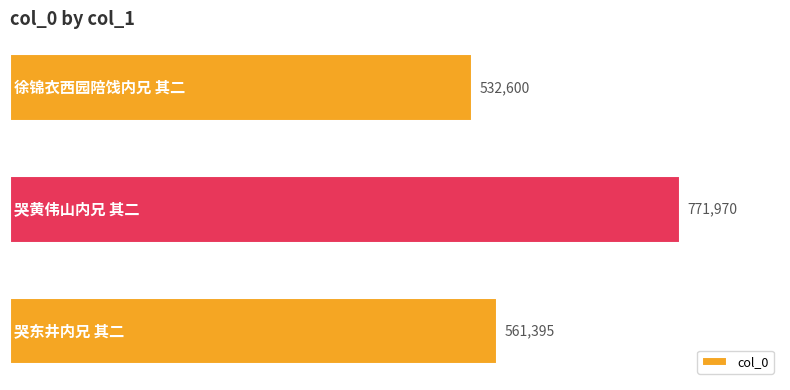

What is the maximum value shown in the chart?

771970